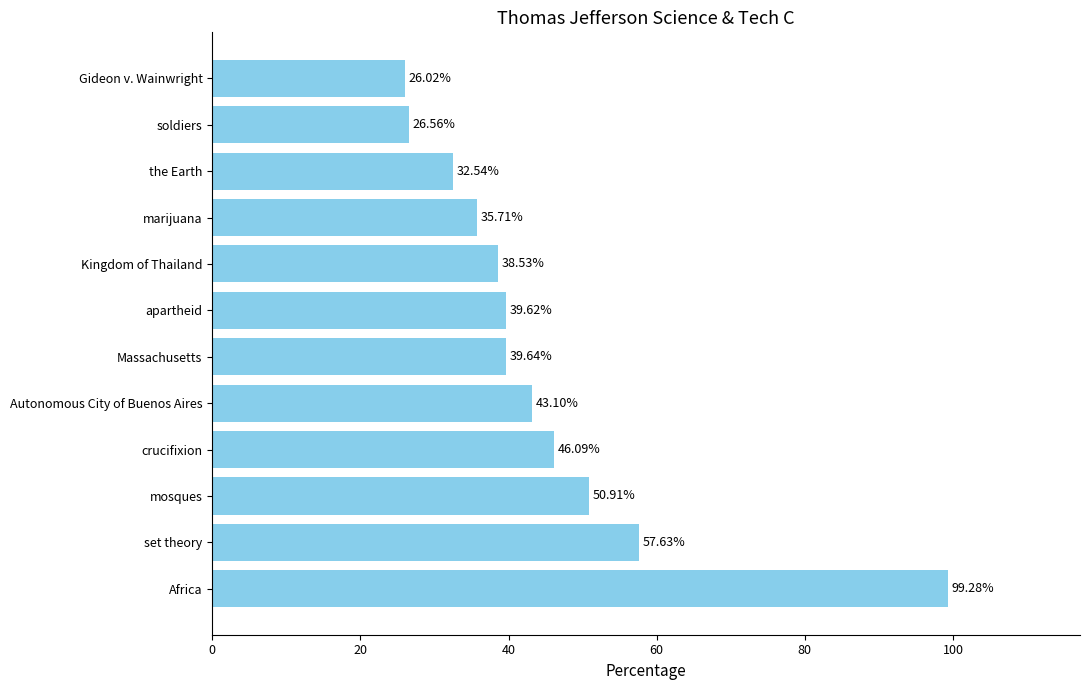

Where is the data nearest to the value 62?

set theory